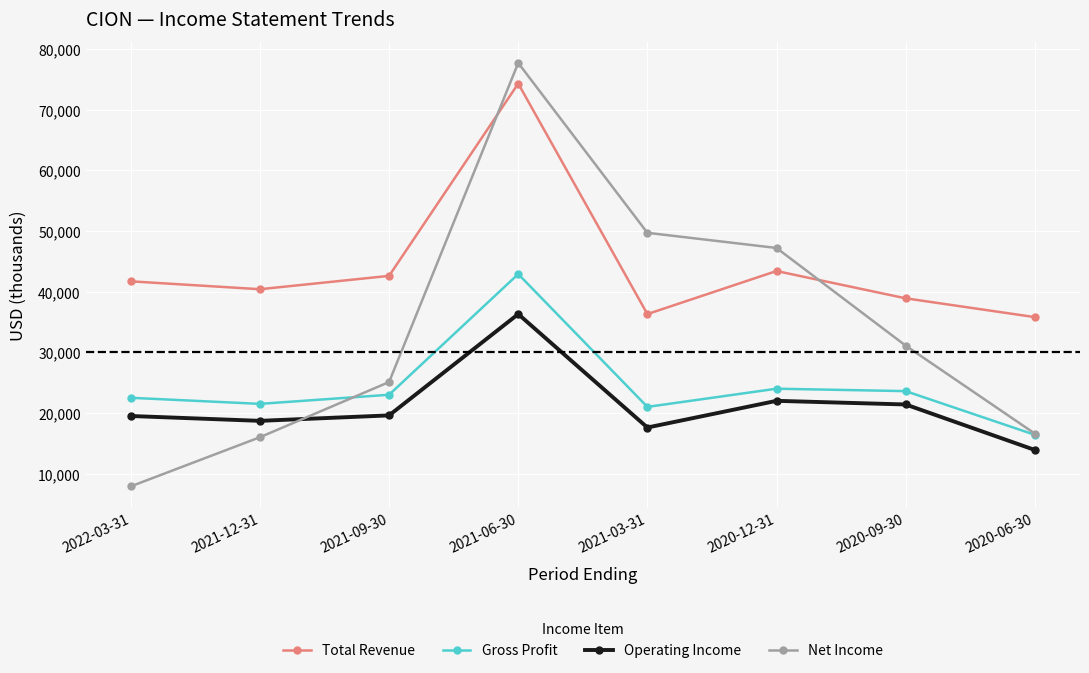

The Gross Profit series shows 24000 at 2020-12-31. True or false?

True